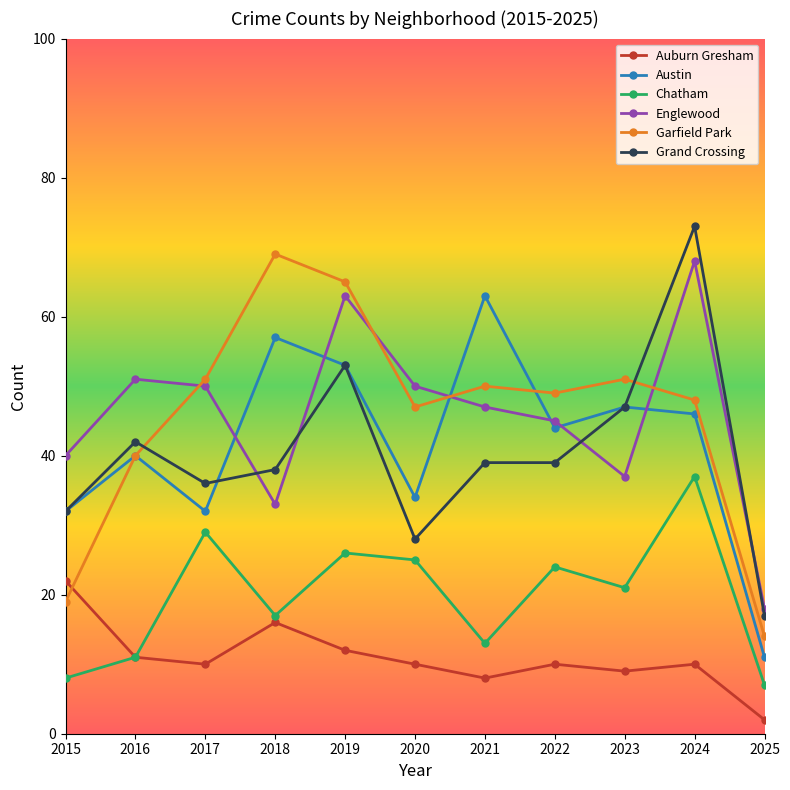

Rank the series by their maximum value, from lowest to highest.

Auburn Gresham, Chatham, Austin, Englewood, Garfield Park, Grand Crossing